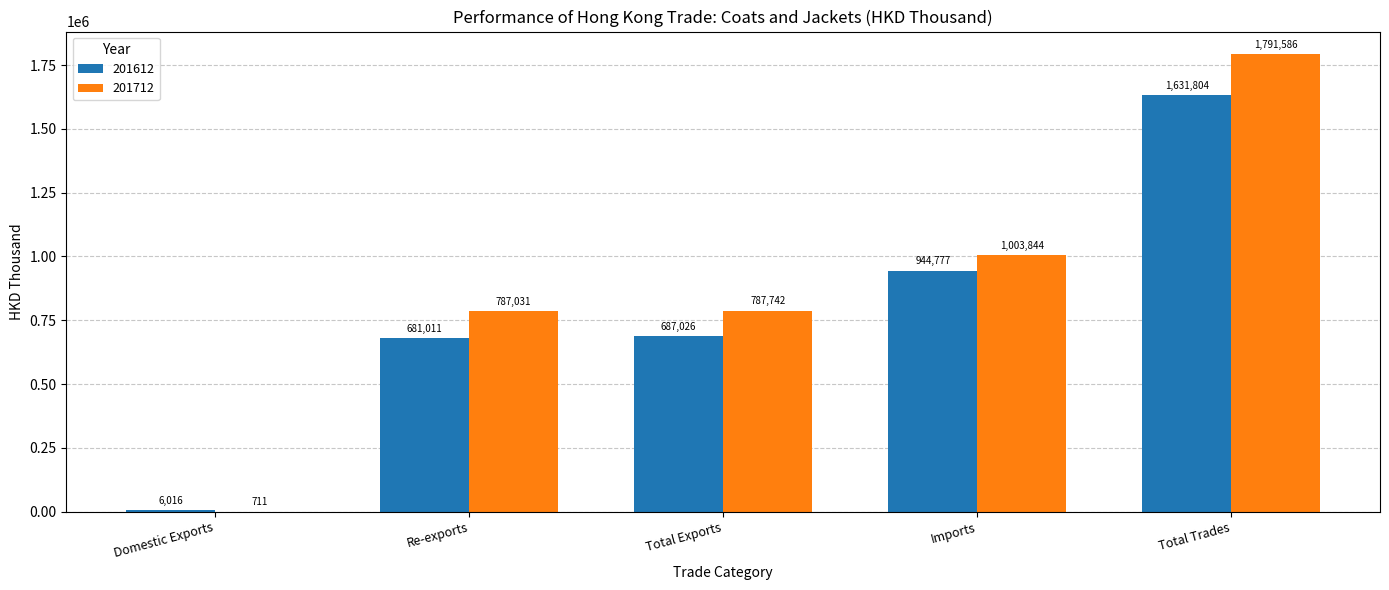

Which series has the largest total across all categories?

201712